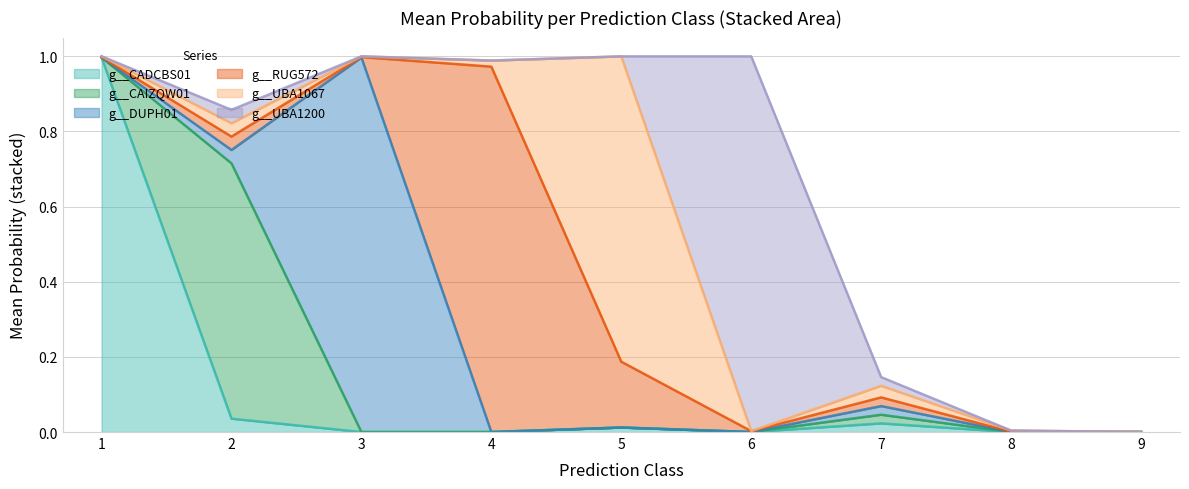

True or false: g__UBA1200 has more than 1 interior local peaks.

True